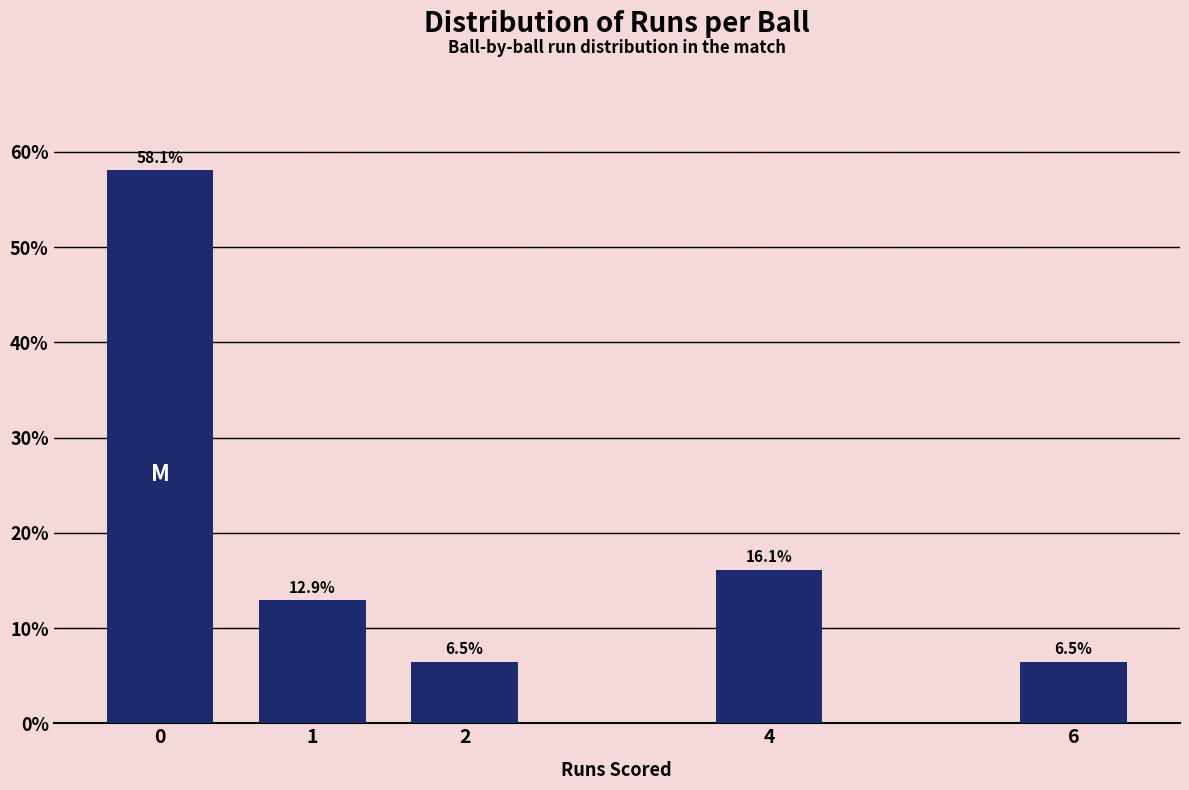

Reading left to right, list all the values displayed in this chart.

58.1	12.9	6.5	16.1	6.5